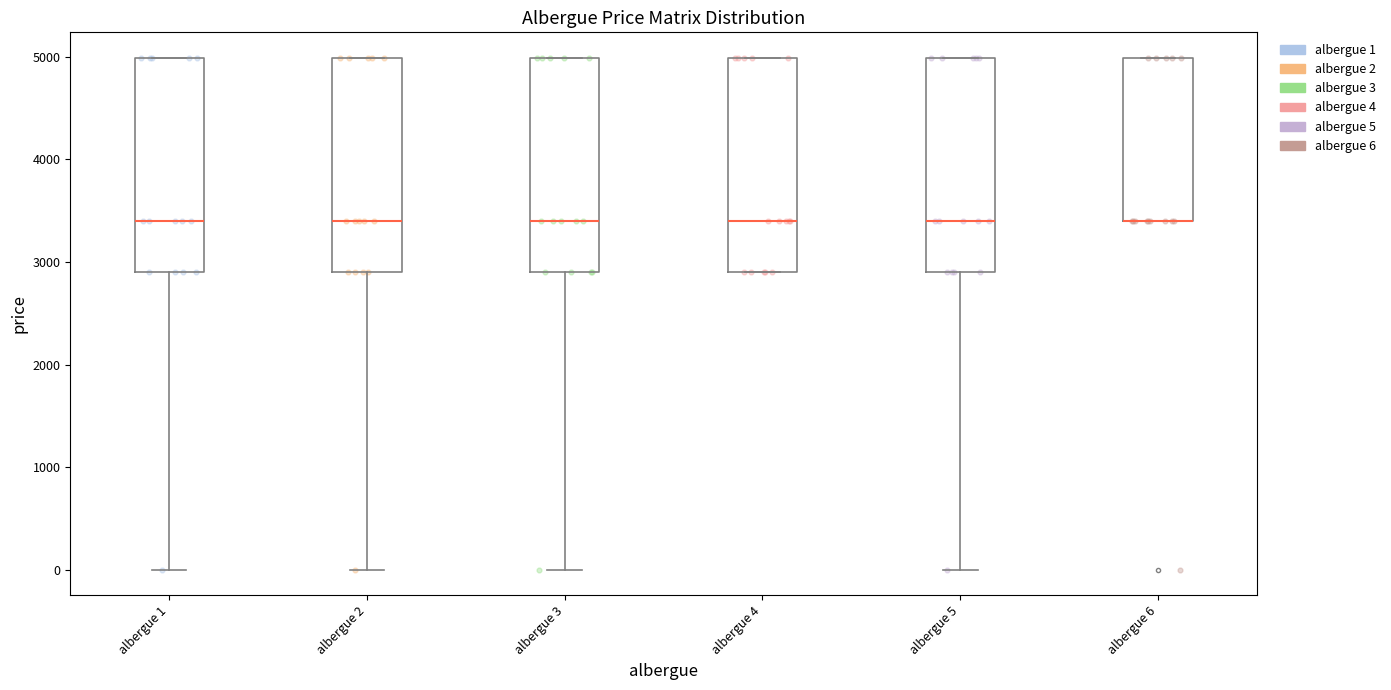

Reading left to right, transcribe this box plot: for each box, give where its median line is, the range the box spans, and where its two whiskers end, as read against the y-axis. The values are not printed on the chart, so give them approximately, as read against the axis.

albergue 1: median 3400, box 2900 to 5000, whiskers 0 to 5000
albergue 2: median 3400, box 2900 to 5000, whiskers 0 to 5000
albergue 3: median 3400, box 2900 to 5000, whiskers 0 to 5000
albergue 4: median 3400, box 2900 to 5000, whiskers 2900 to 5000
albergue 5: median 3400, box 2900 to 5000, whiskers 0 to 5000
albergue 6: median 3400 (drawn on the box's lower edge), box 3400 to 5000, whiskers 3400 to 5000